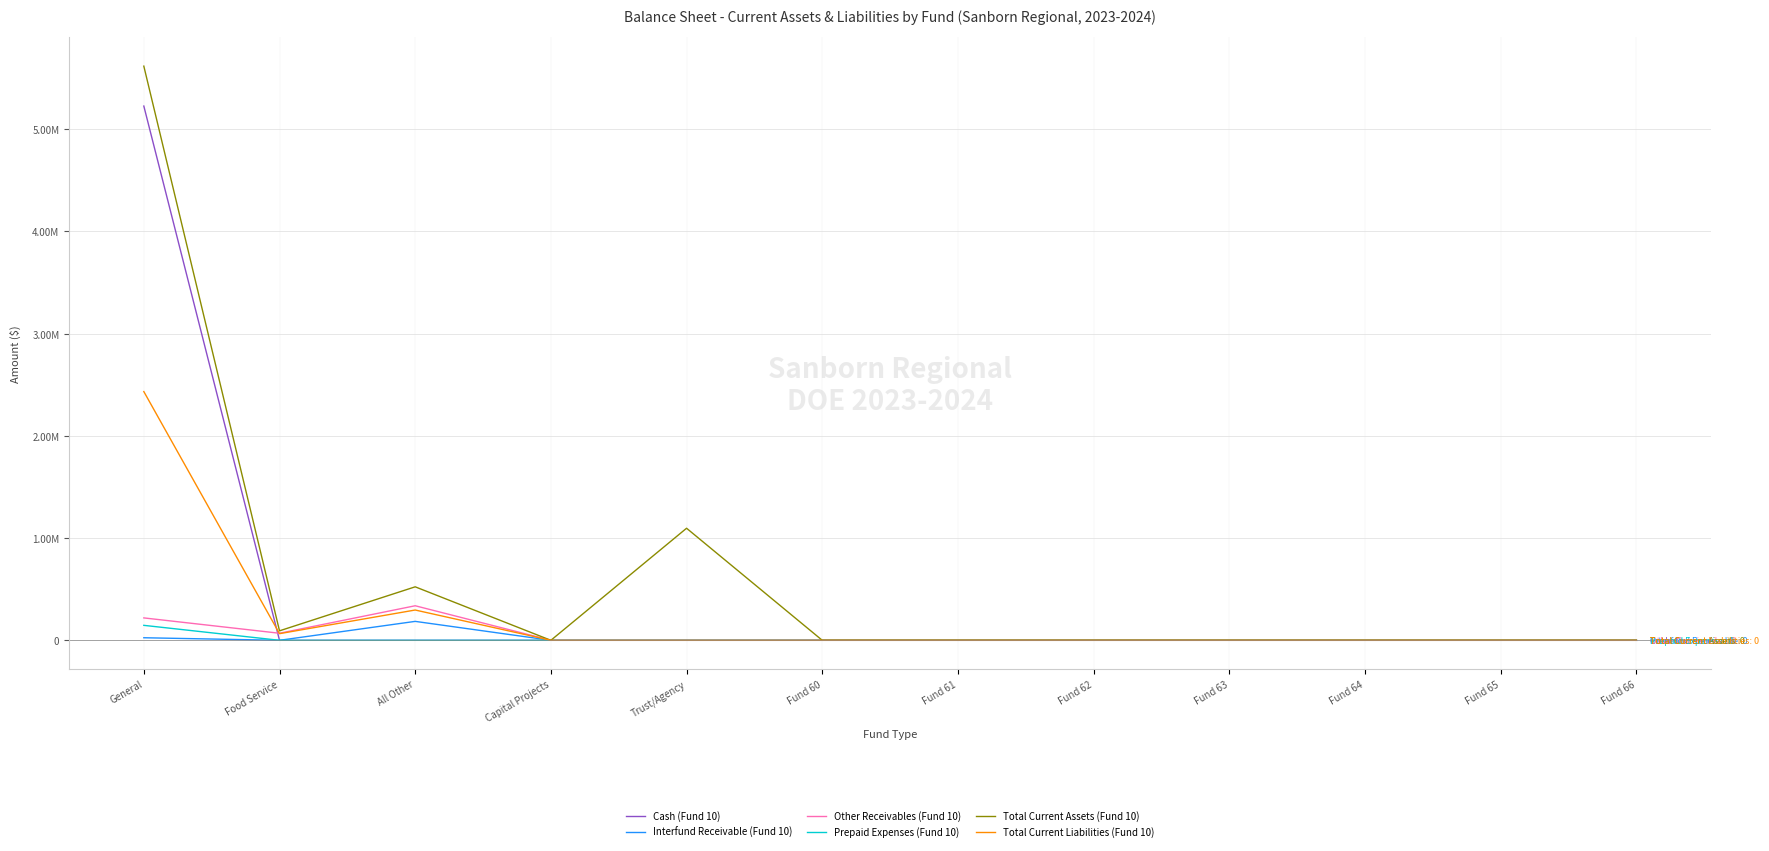

What are all the series names shown in the legend?

Cash (Fund 10), Interfund Receivable (Fund 10), Other Receivables (Fund 10), Prepaid Expenses (Fund 10), Total Current Assets (Fund 10), Total Current Liabilities (Fund 10)